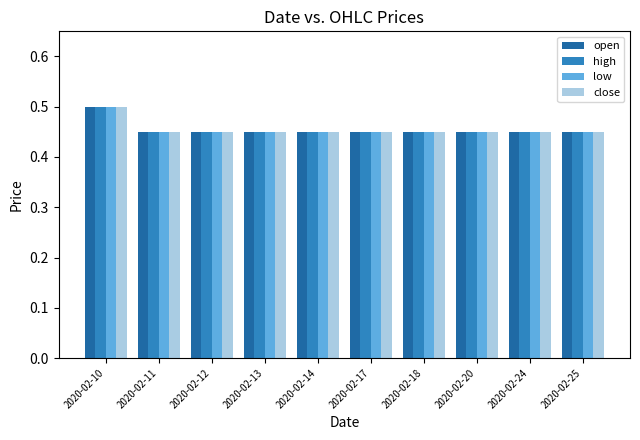

At which category is the sum across all series the highest?

2020-02-10